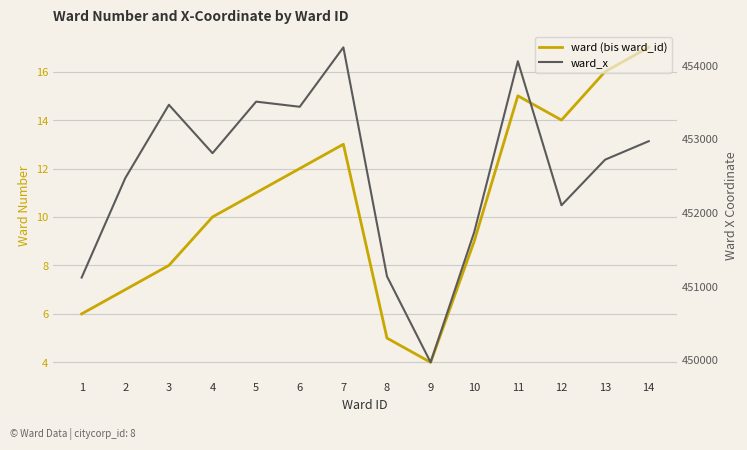

In ward_x, how many points are lower than both neighbors (excluding endpoints)?

4